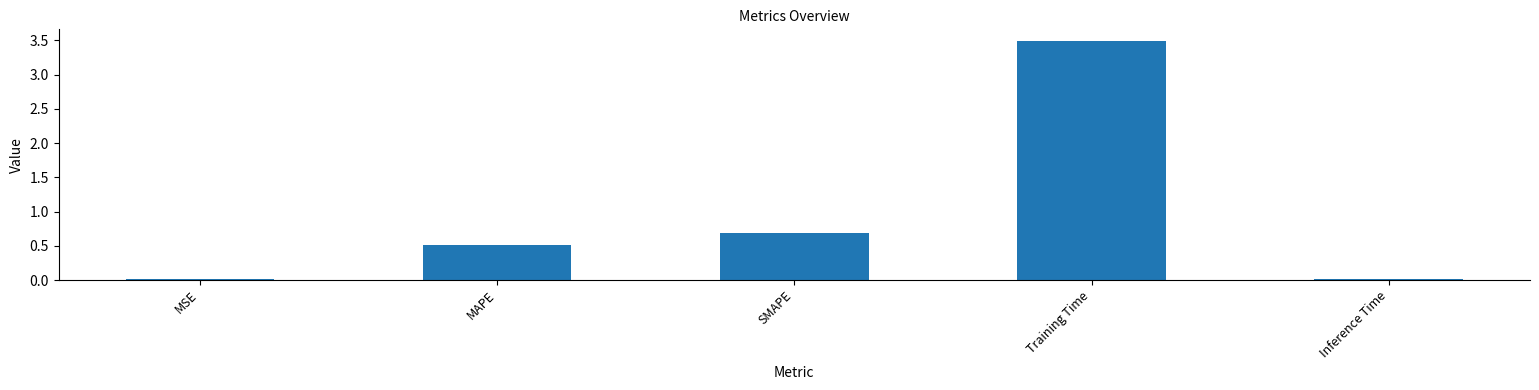

Which has a higher value, Inference Time or SMAPE?

SMAPE